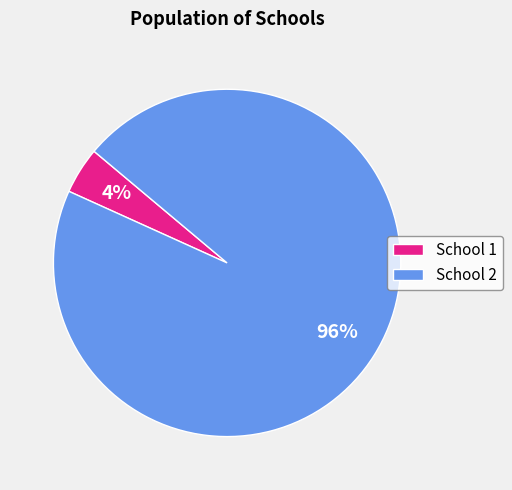

Is there any slice that represents more than half of the pie?

Yes